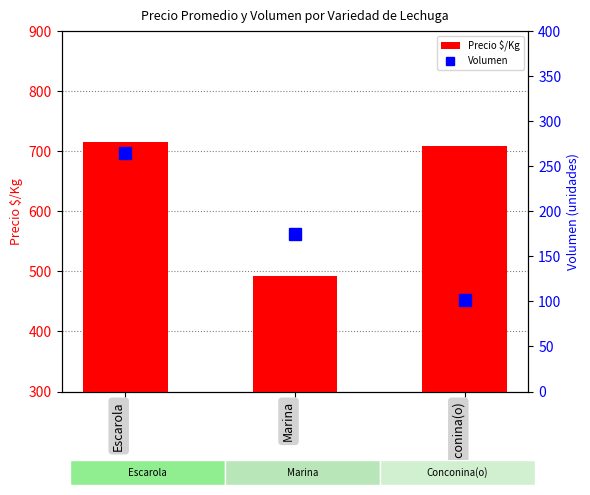

Is it true that Precio $/Kg equals 1077 at Escarola?

False